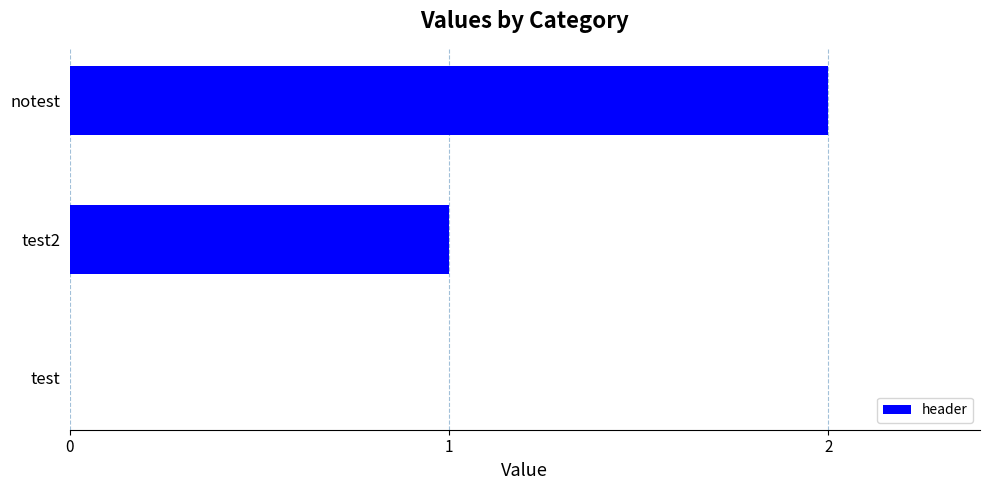

At which category does the chart reach its peak across all series?

notest